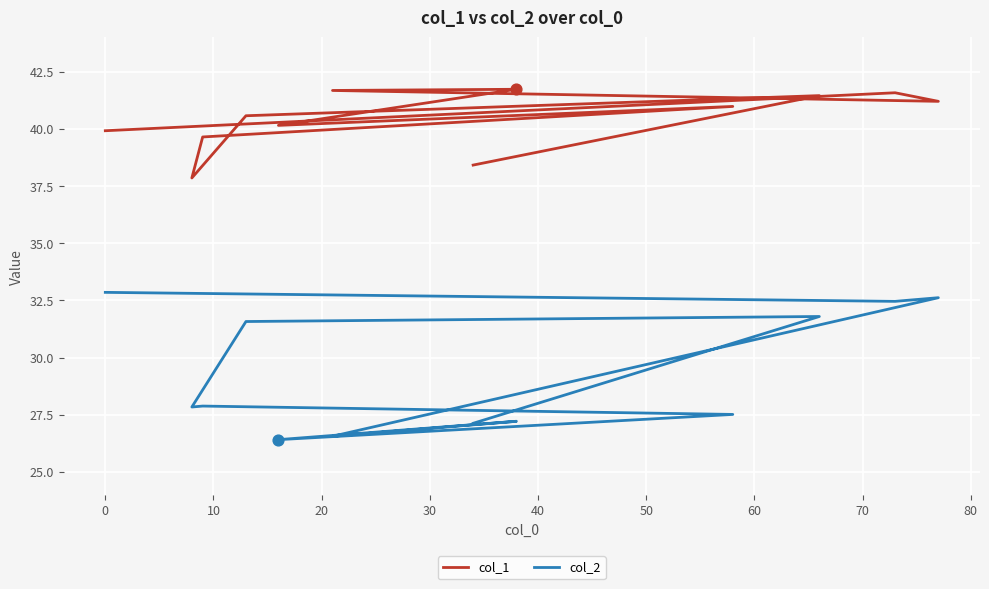

At how many categories does at least one series exceed 36?

12